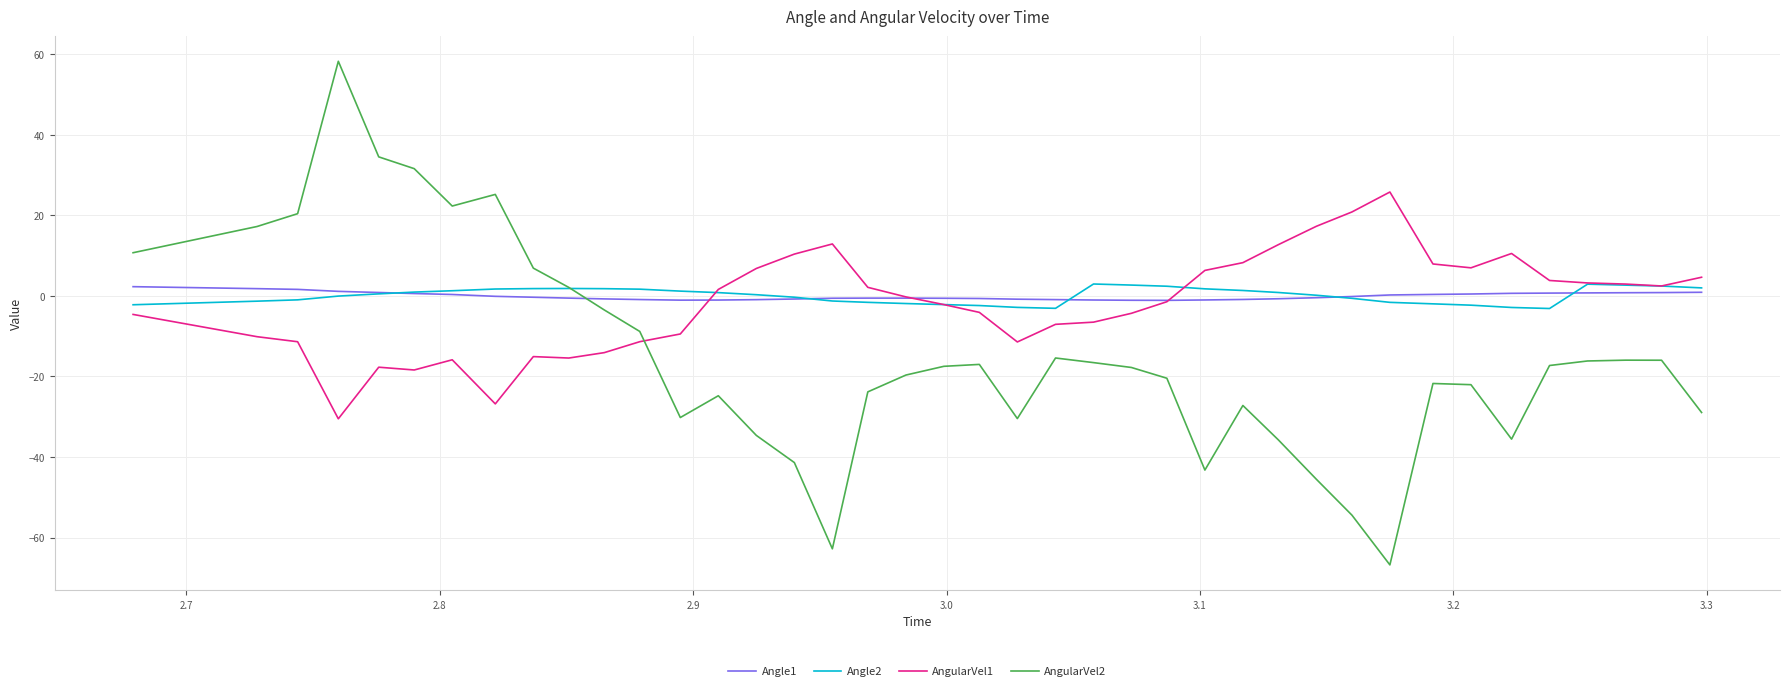

After their last crossing, which series has the higher values: Angle1 or AngularVel2?

Angle1